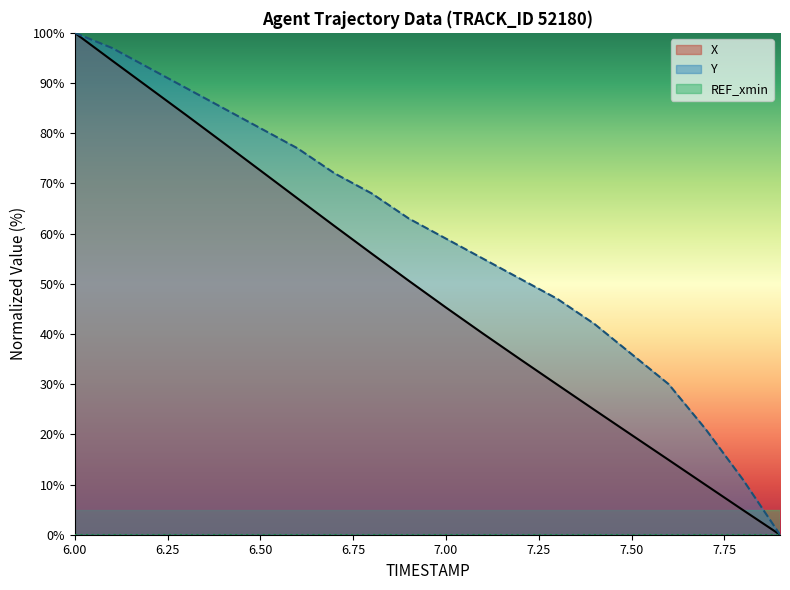

How many values in the X series are below 50?

10